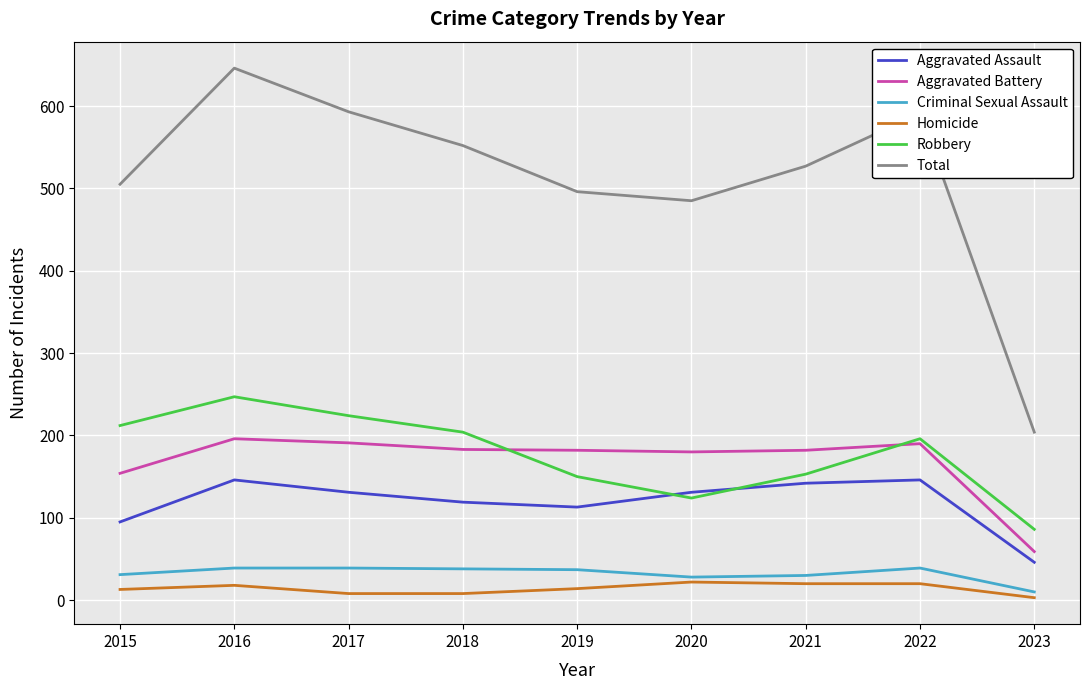

How many series are shown in this chart?

6